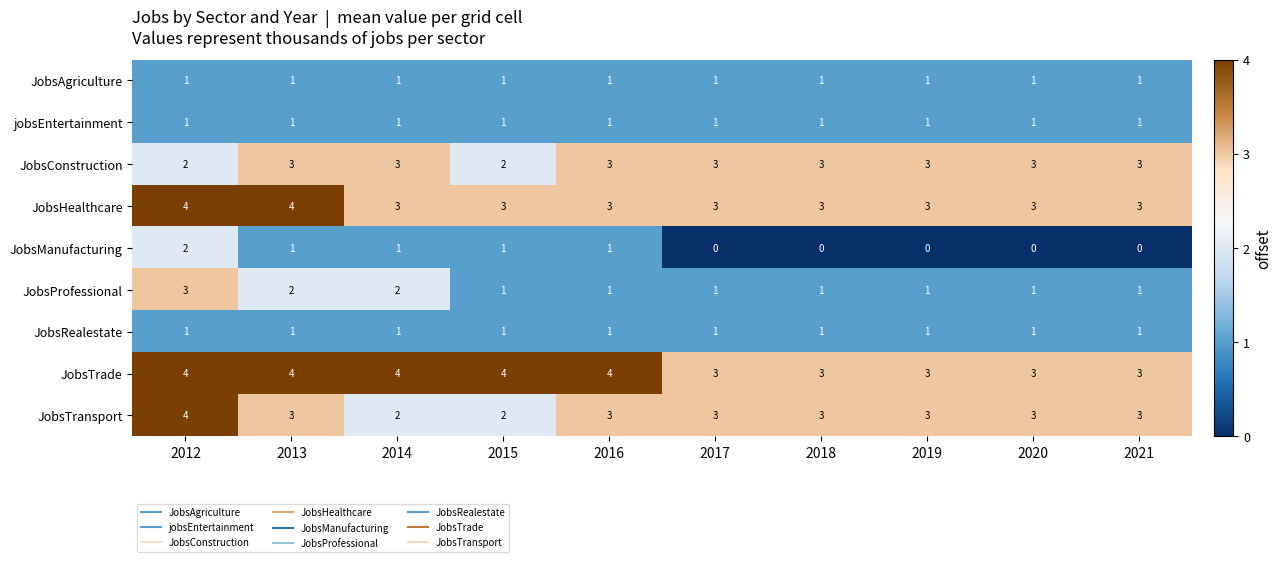

What is the total value across all series at 2015?

16